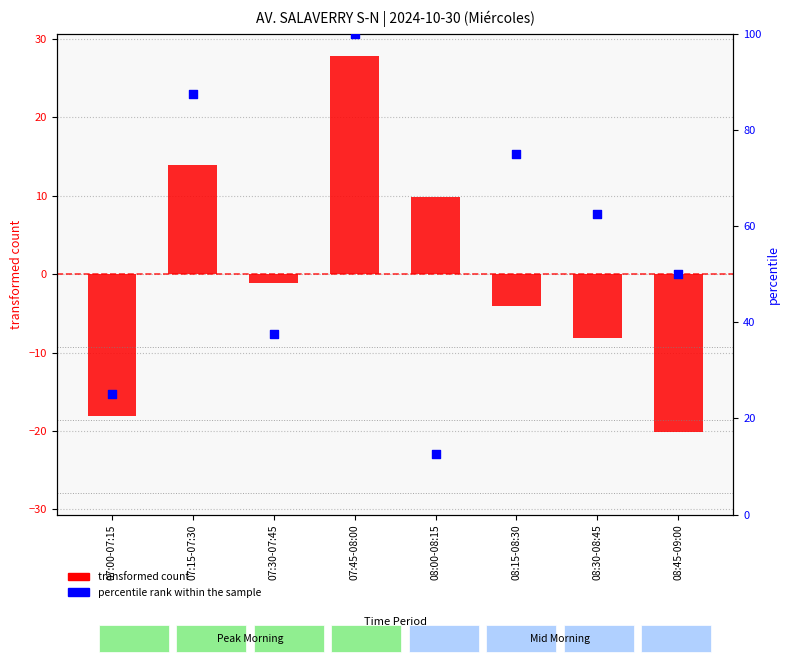

Which series has the largest total across all categories?

percentile rank within the sample